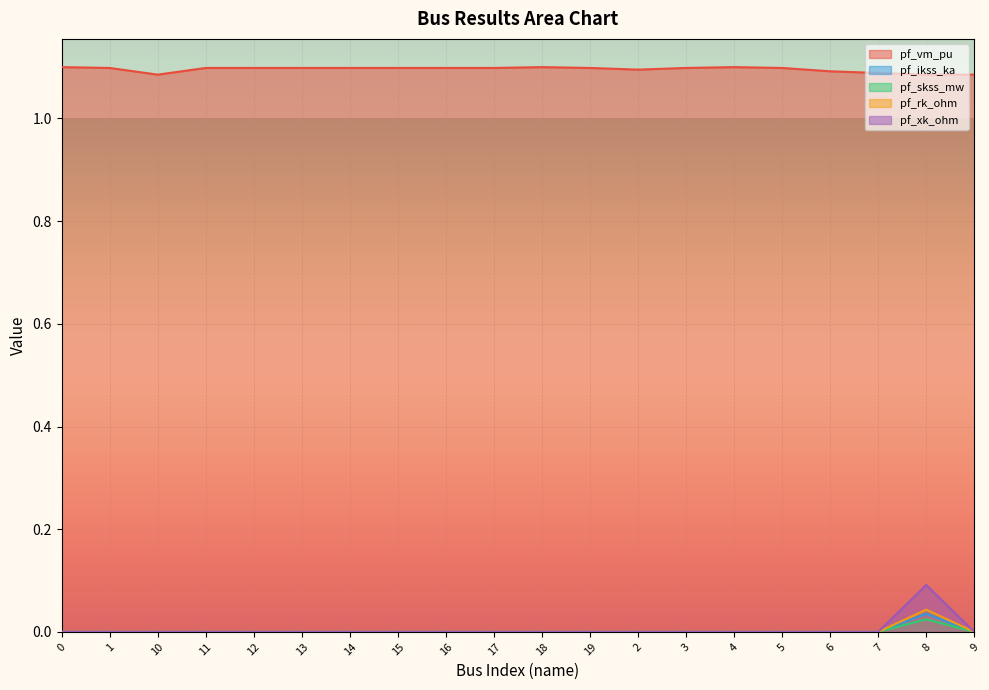

What is the label of the 1st point from the right?

9